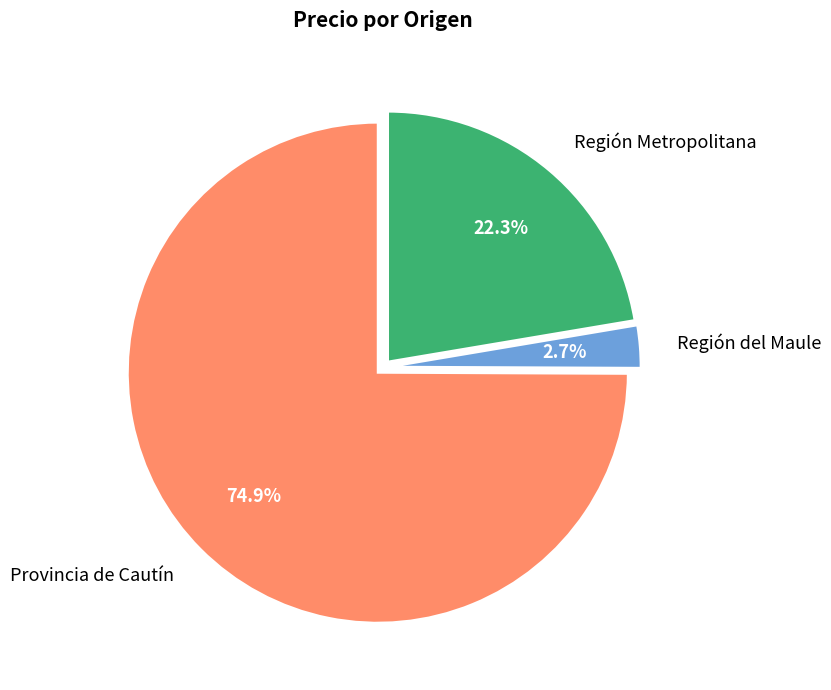

Which slice is the largest?

Provincia de Cautín